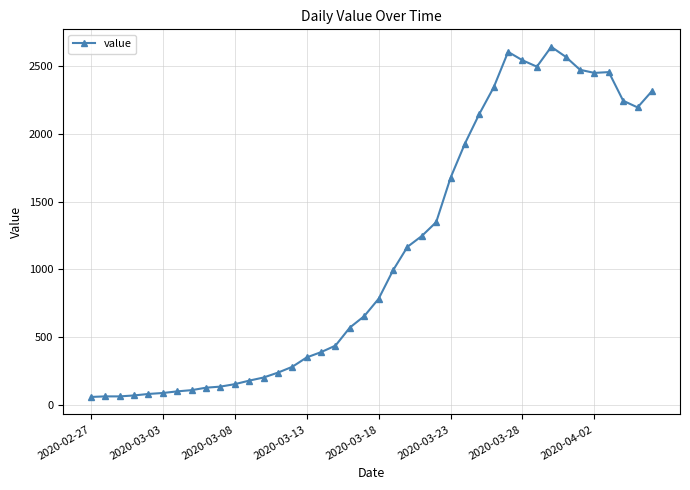

True or false: the data has more than 1 interior local peaks.

True